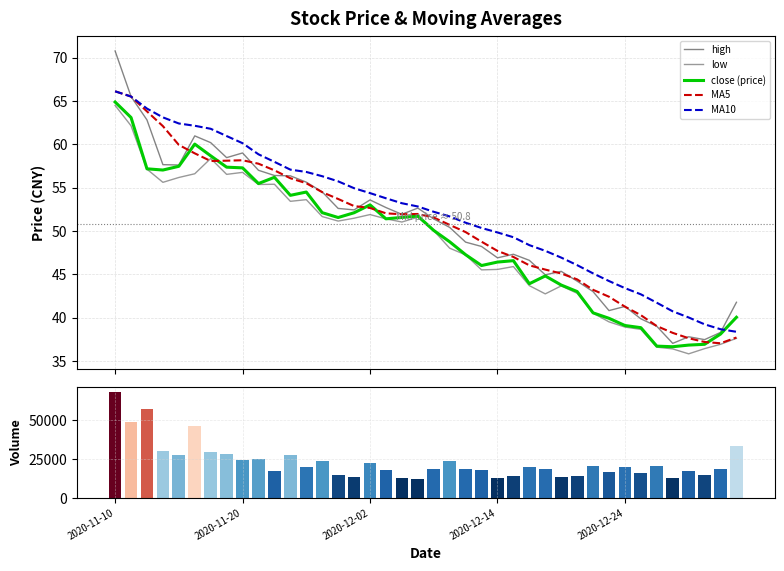

Between 15 and 22, which series saw the biggest shift?

volume